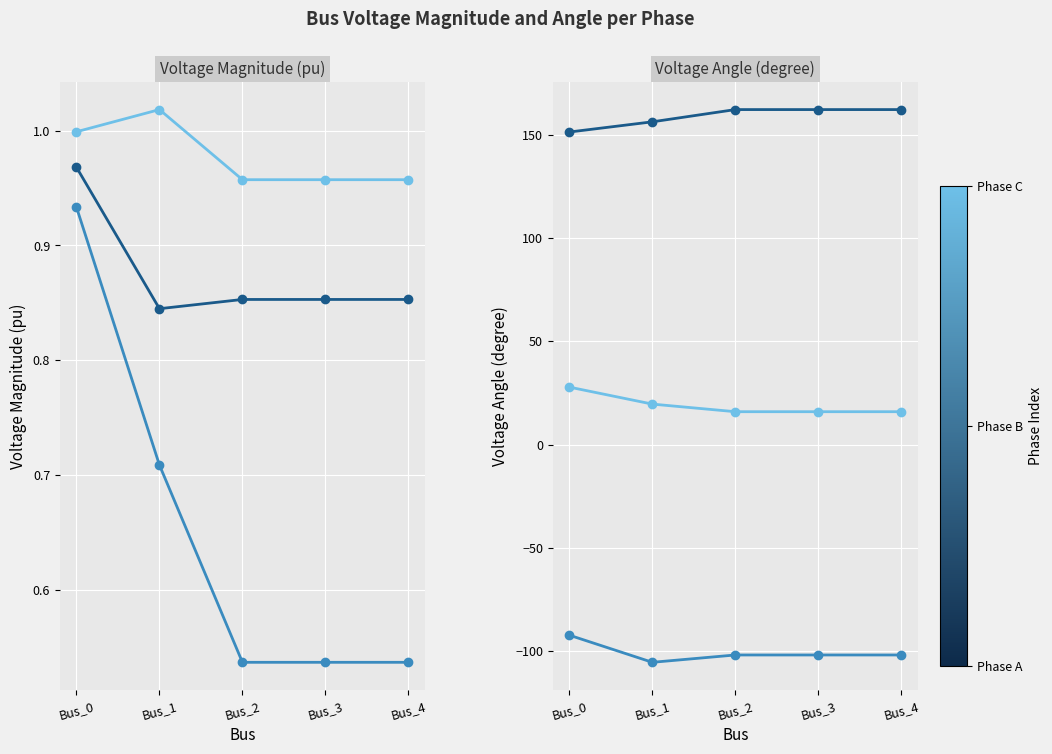

Rank the series by their maximum value, from highest to lowest.

pf_va_c_degree, pf_va_a_degree, pf_vm_a_pu, pf_vm_c_pu, pf_vm_b_pu, pf_va_b_degree